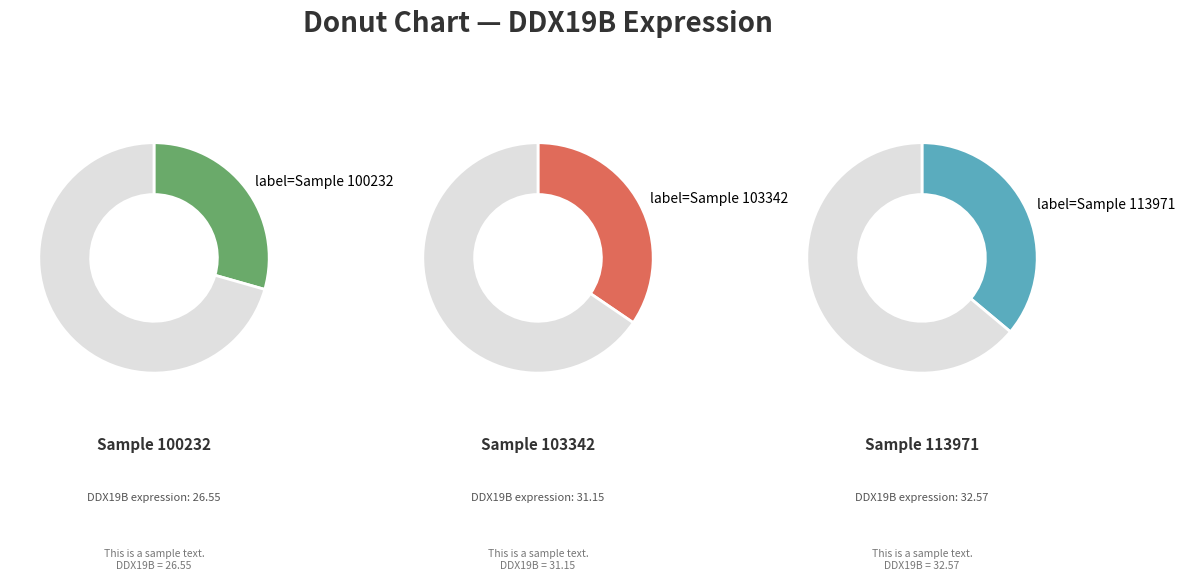

Is there a majority slice in this chart?

No